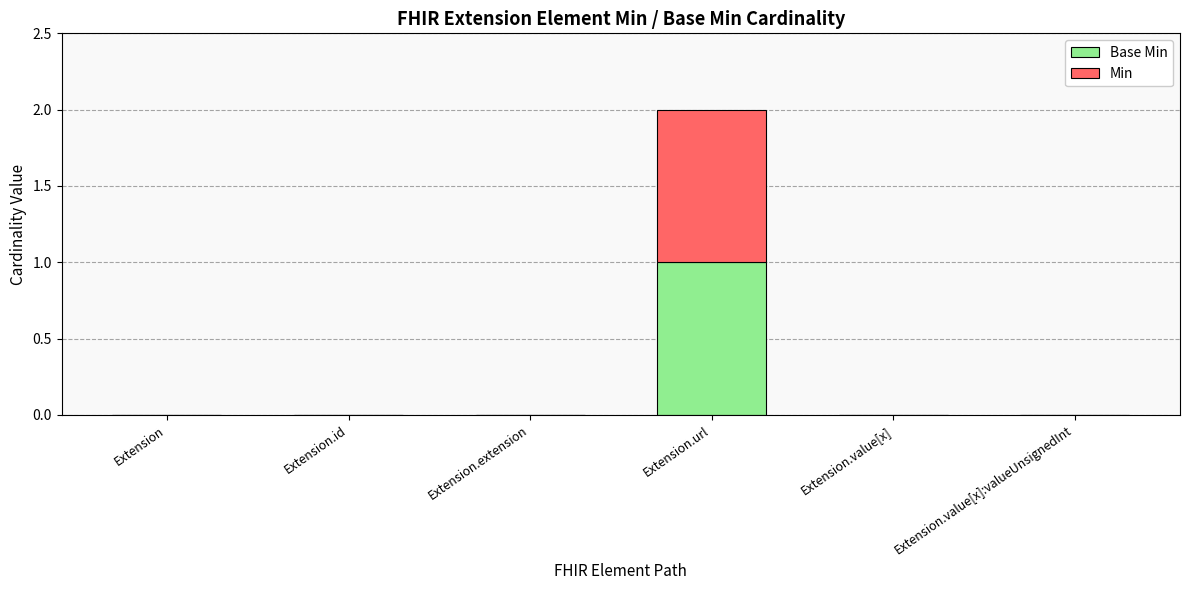

Are the bars grouped side by side (vs. stacked)?

No